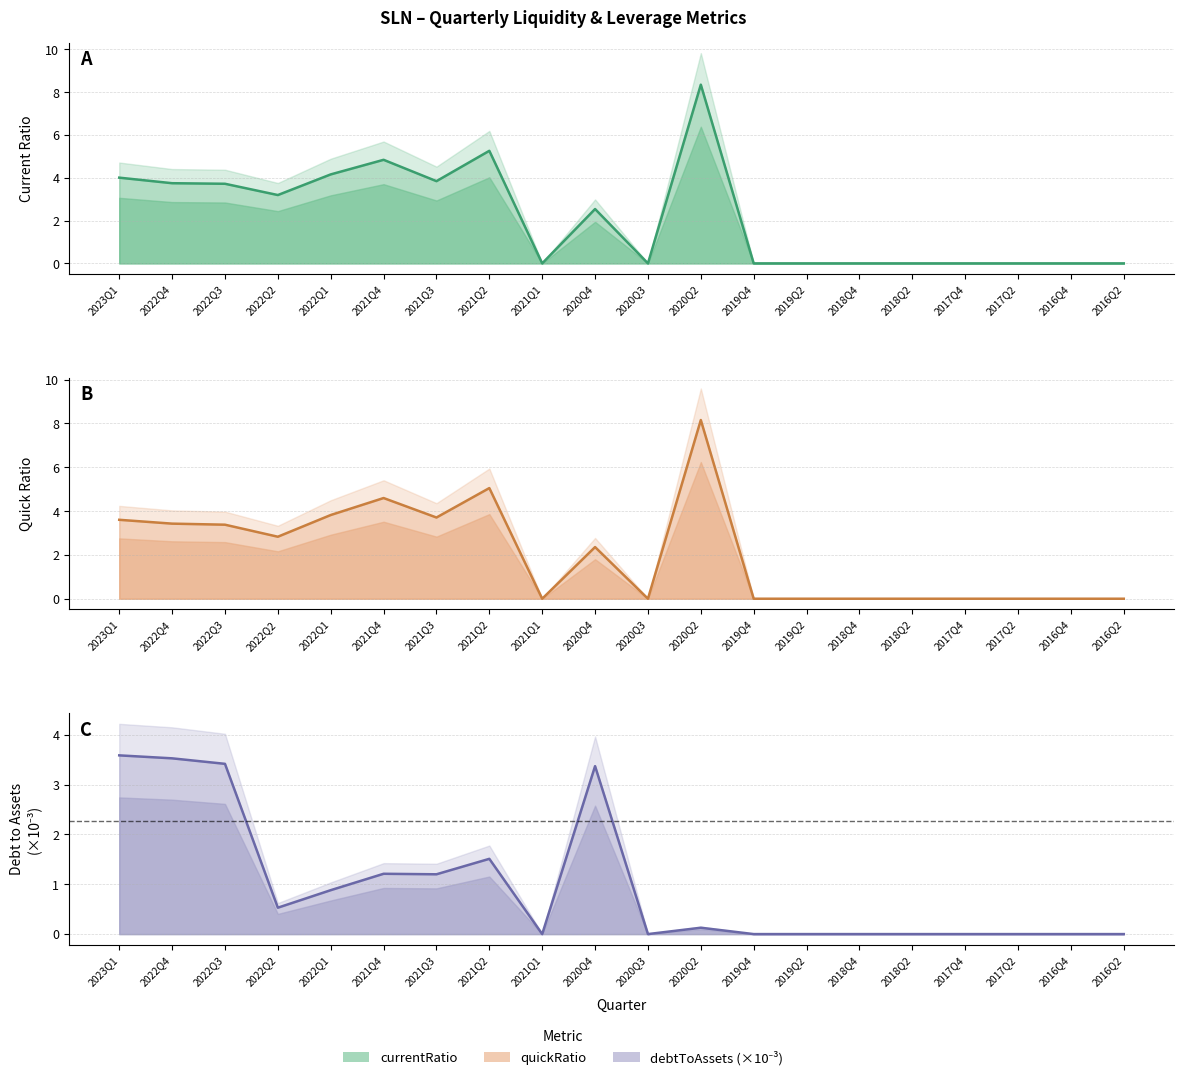

The value of quickRatio at 2016Q2 is 0.0. True or false?

True